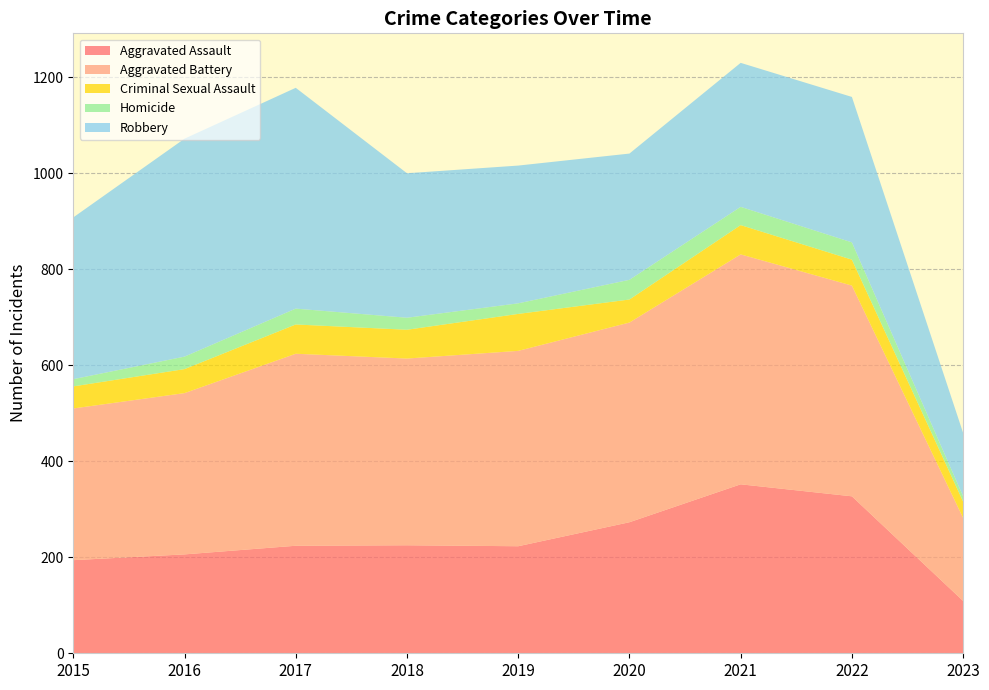

Reading right to left, extract all data points from this chart.

Aggravated Assault: 109	327	352	273	223	225	224	206	194
Aggravated Battery: 173	439	479	416	407	389	400	336	316
Criminal Sexual Assault: 34	54	61	48	77	60	61	50	46
Homicide: 11	36	38	41	22	25	33	26	15
Robbery: 132	303	300	263	287	301	460	454	337